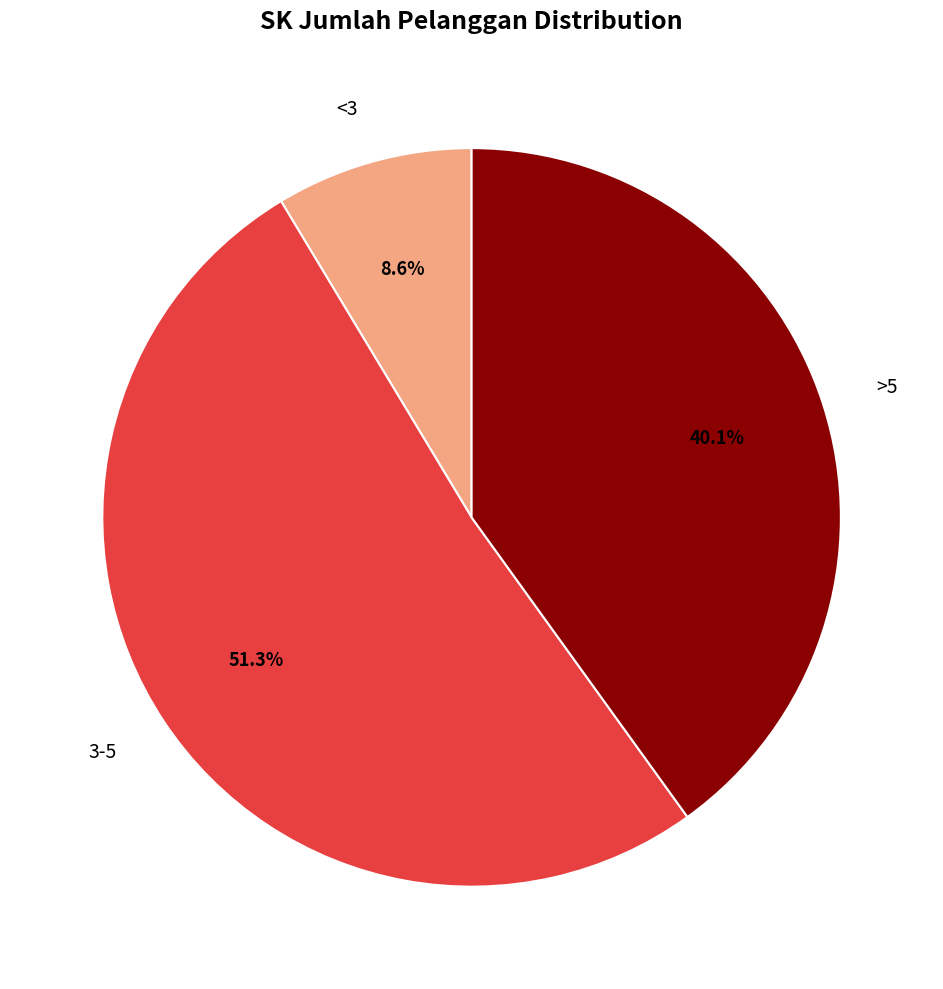

How many slices are in this pie chart?

3